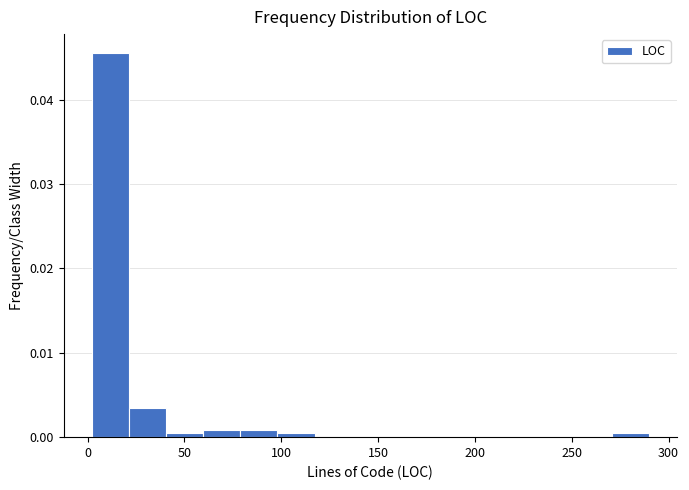

Read against the x-axis, roughly where is the centre of the tallest bar?

10